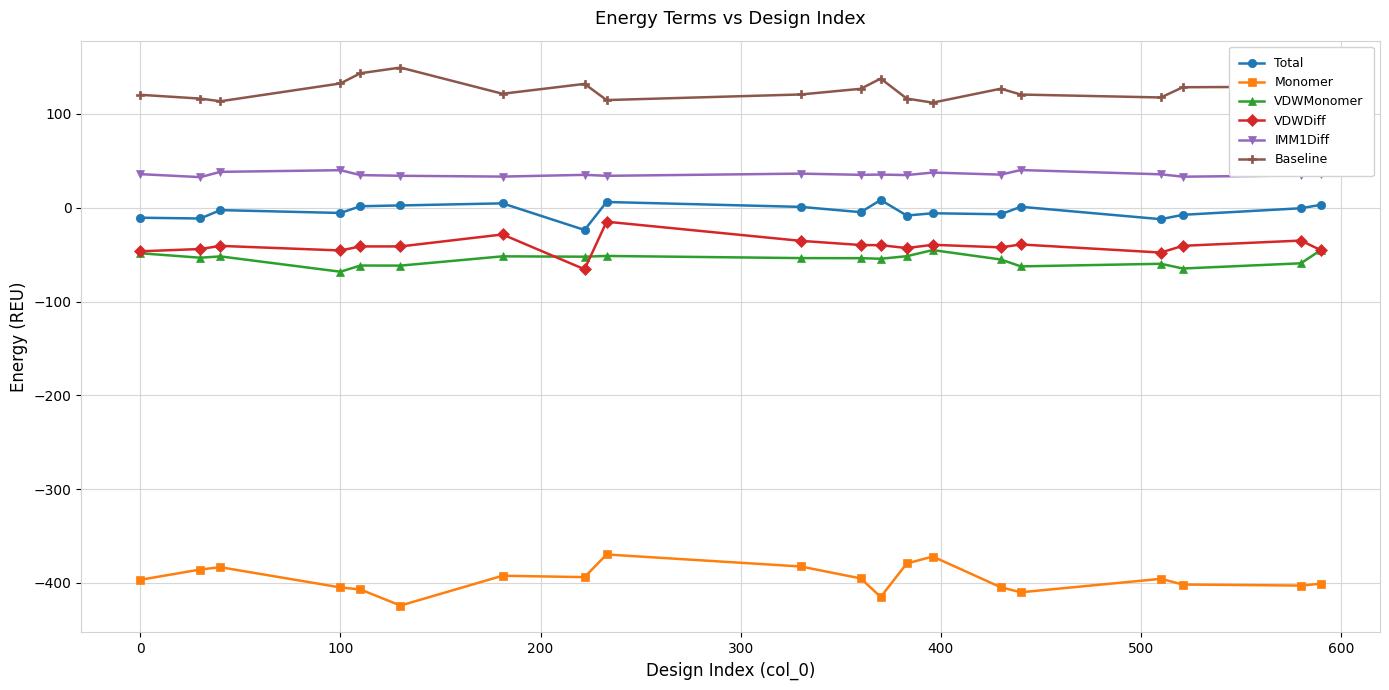

What is the value of the Monomer point at the 8th from the left?

-393.9